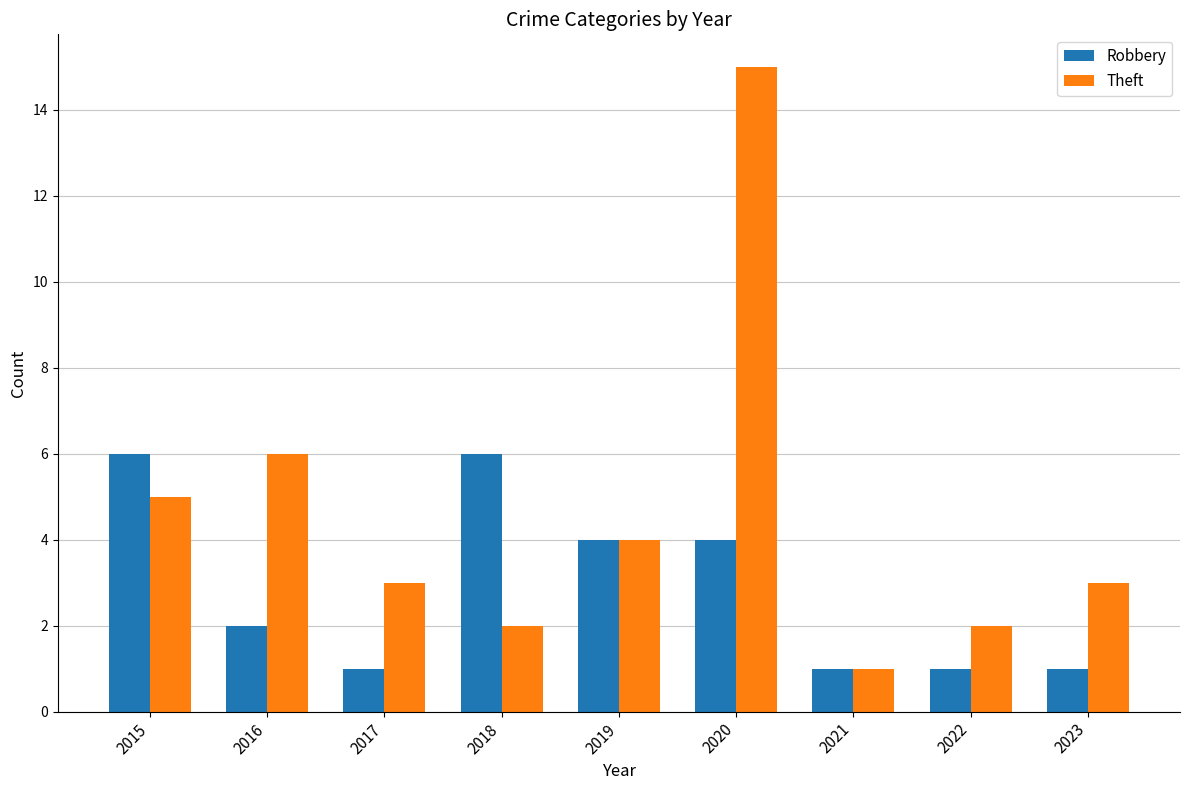

At which category is the sum across all series the highest?

2020